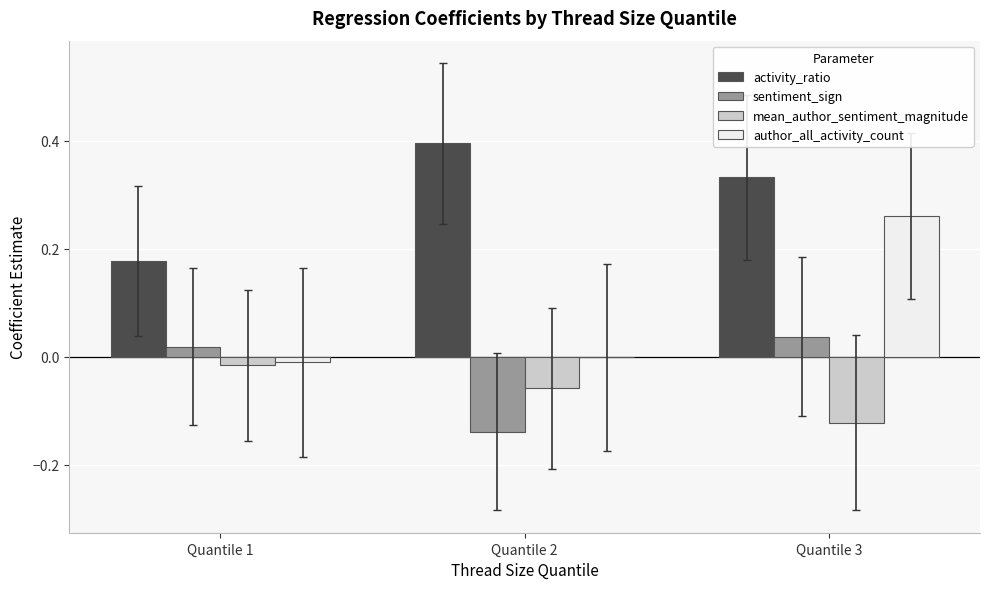

What is the sum of all activity_ratio values?

0.9